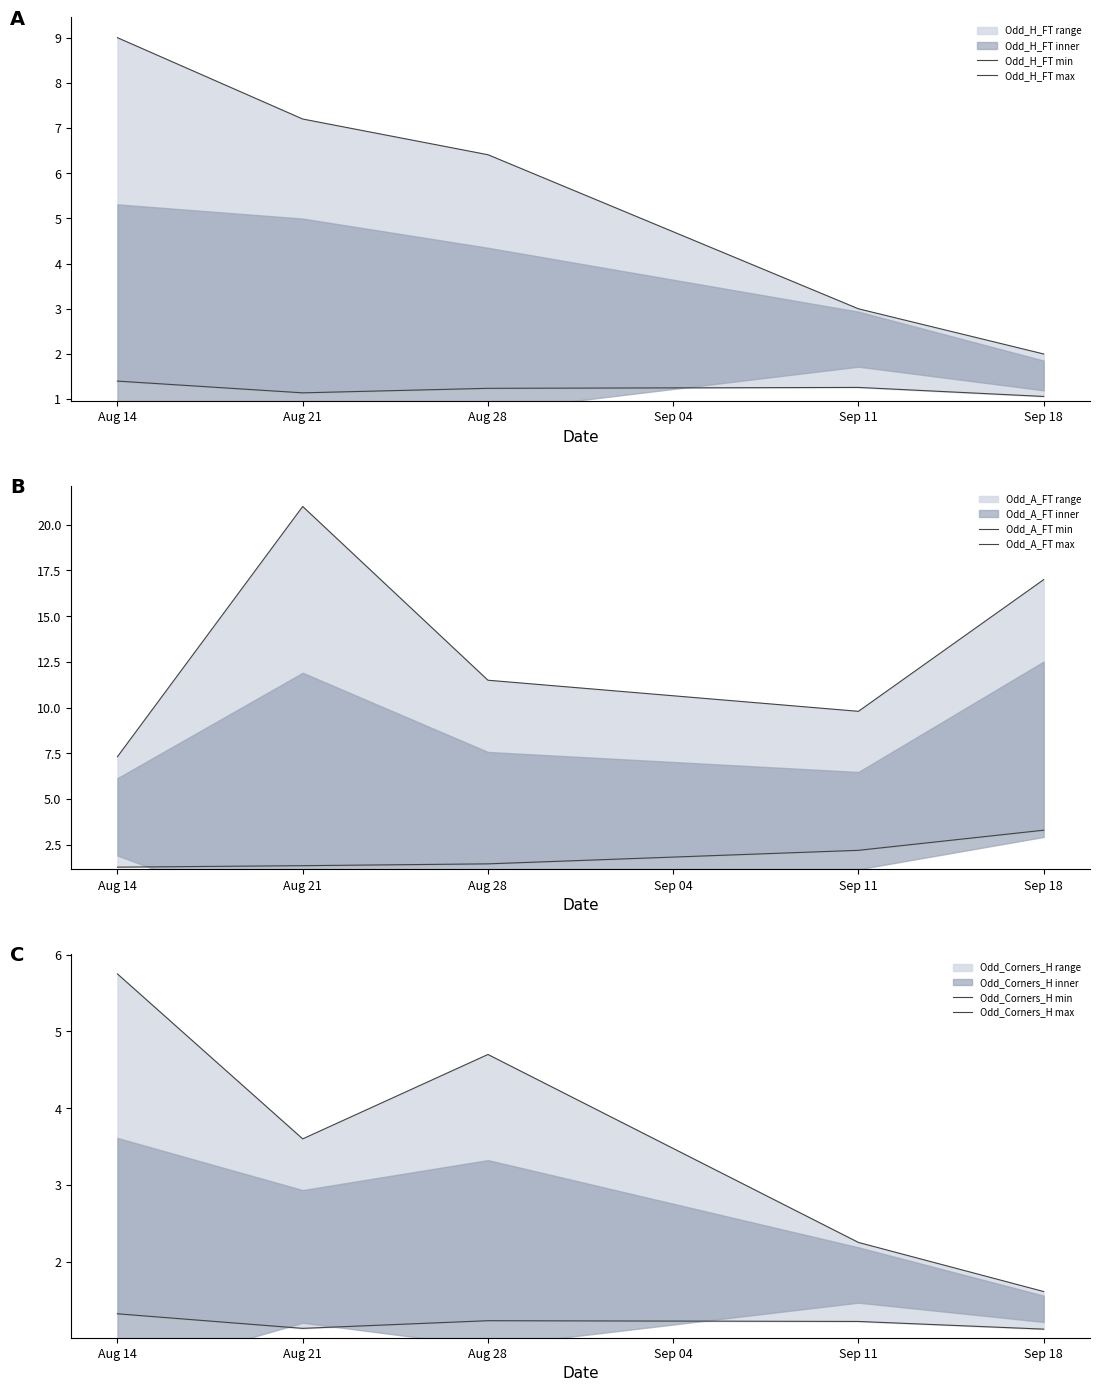

What value does the Odd_Corners_H min series have at Aug 14?

1.3